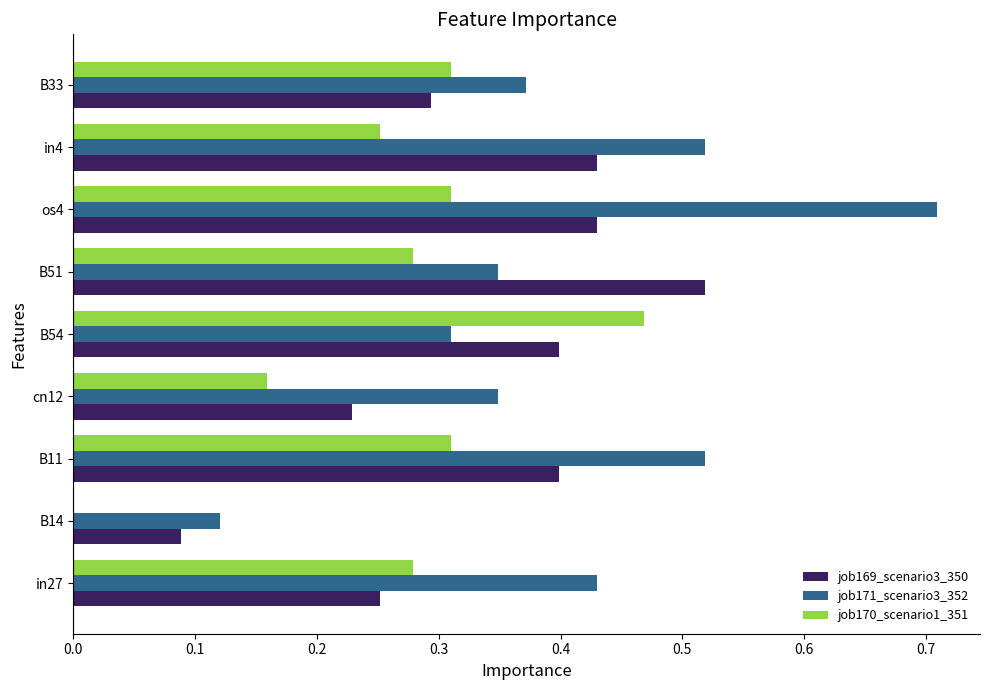

Is it true that job169_scenario3_350 equals 0.8 at os4?

False